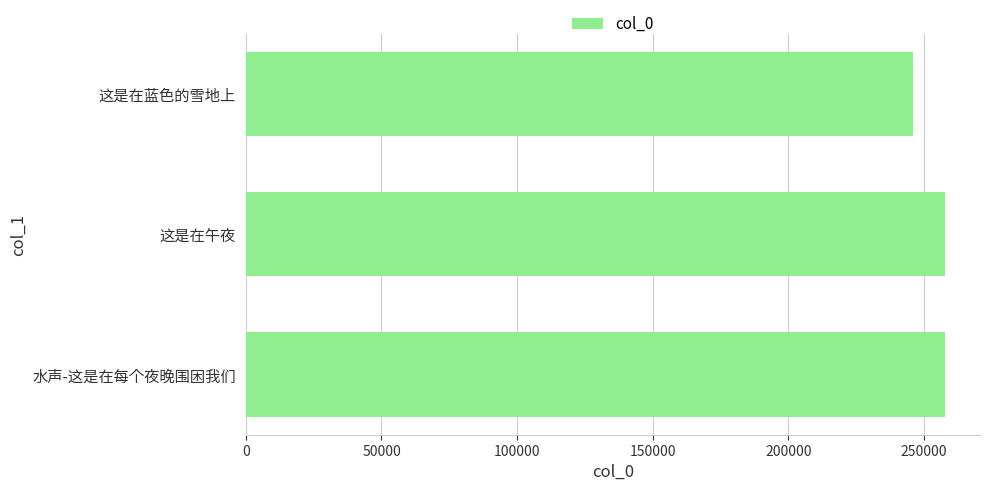

What is the maximum value shown in the chart?

257803